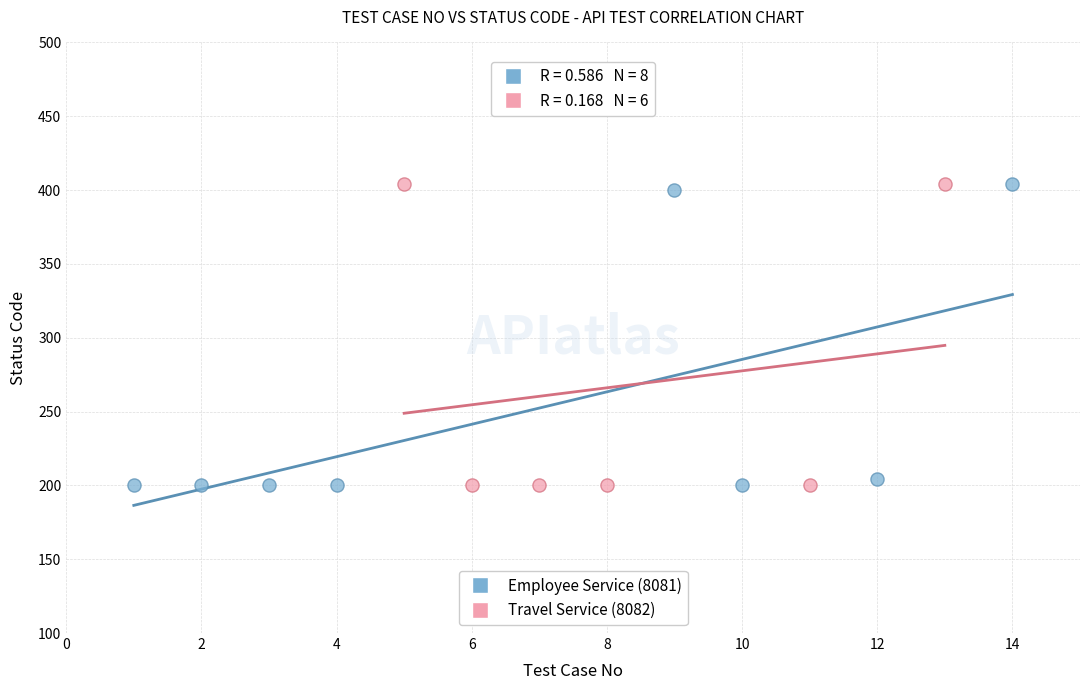

What are all the series names shown in the legend?

Employee Service (8081), Travel Service (8082)